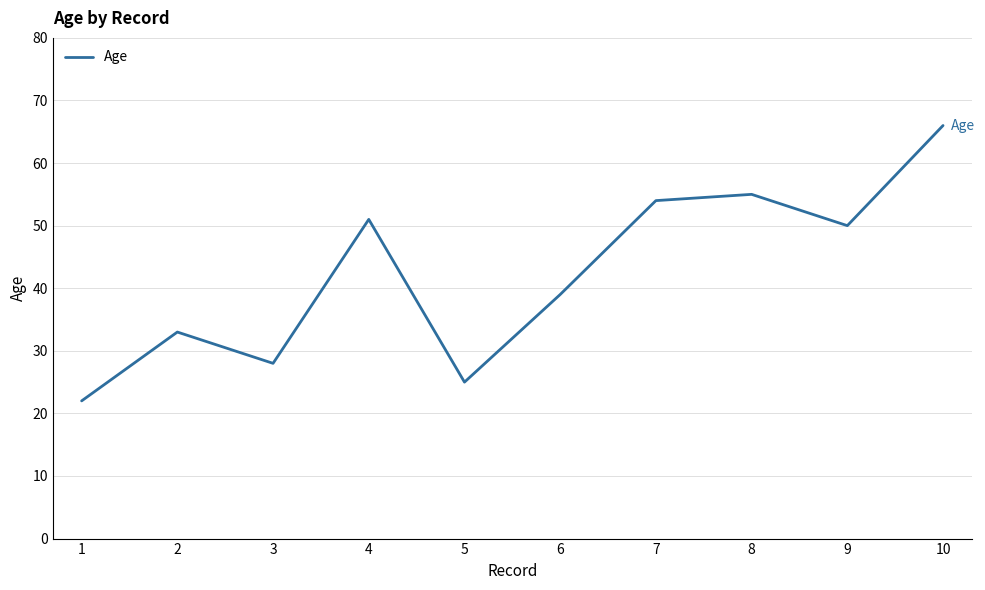

How many distinct data groups are displayed?

1